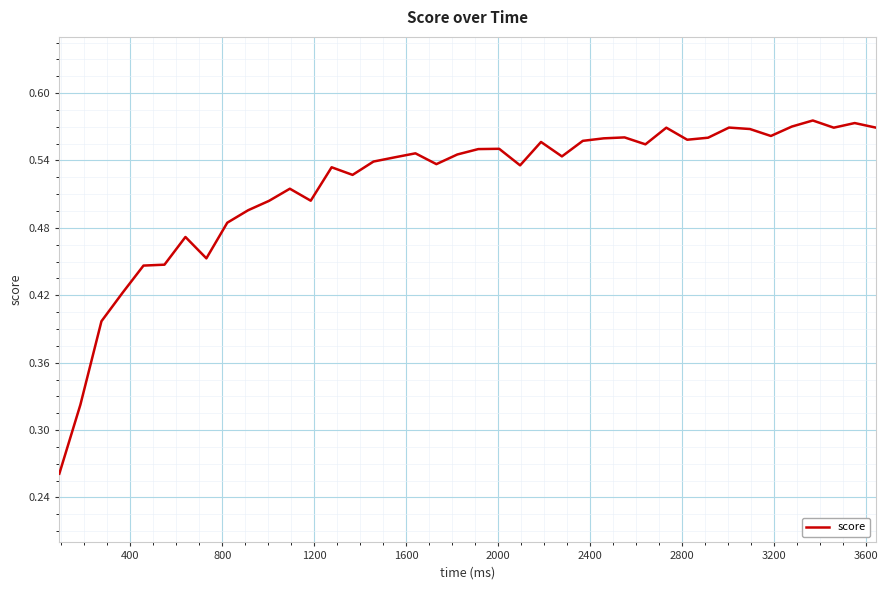

Does the chart have visible grid lines?

Yes